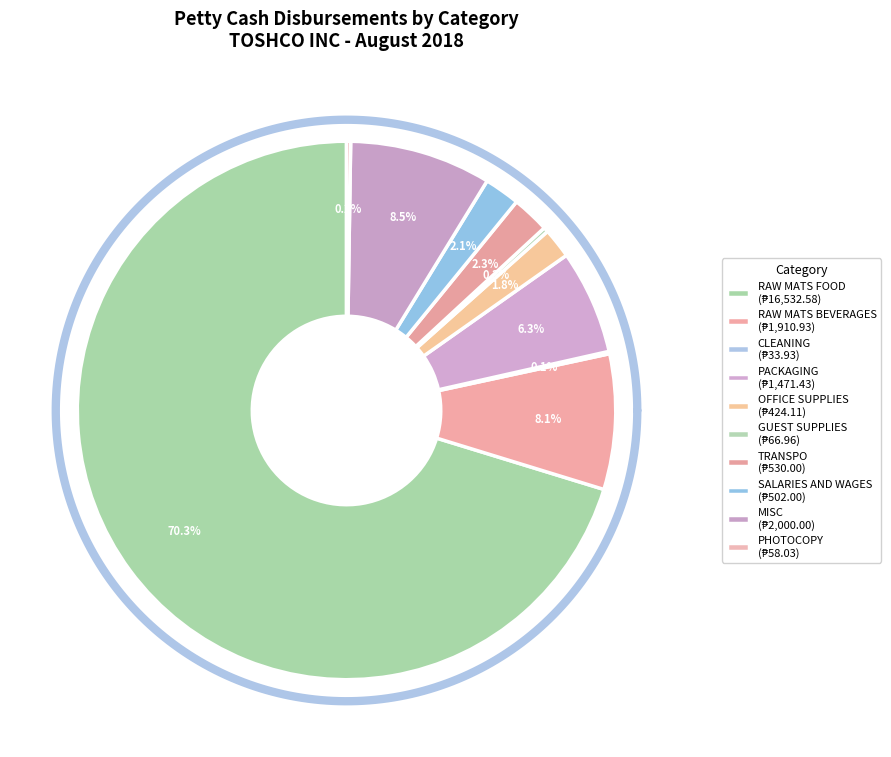

The RAW MATS BEVERAGES slice represents 8% of the pie. True or false?

True